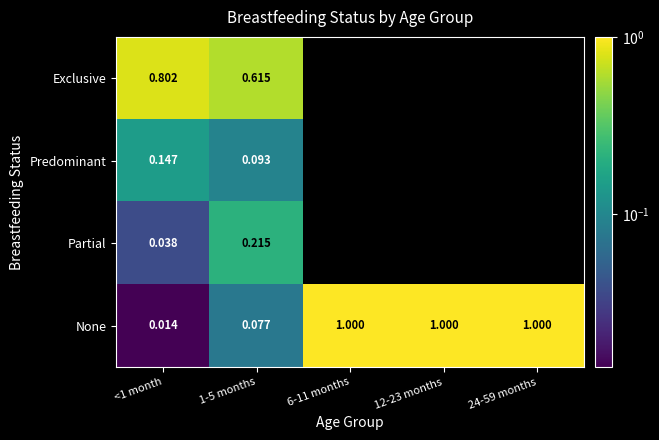

Which series changed the most between <1 month and 1-5 months?

Exclusive